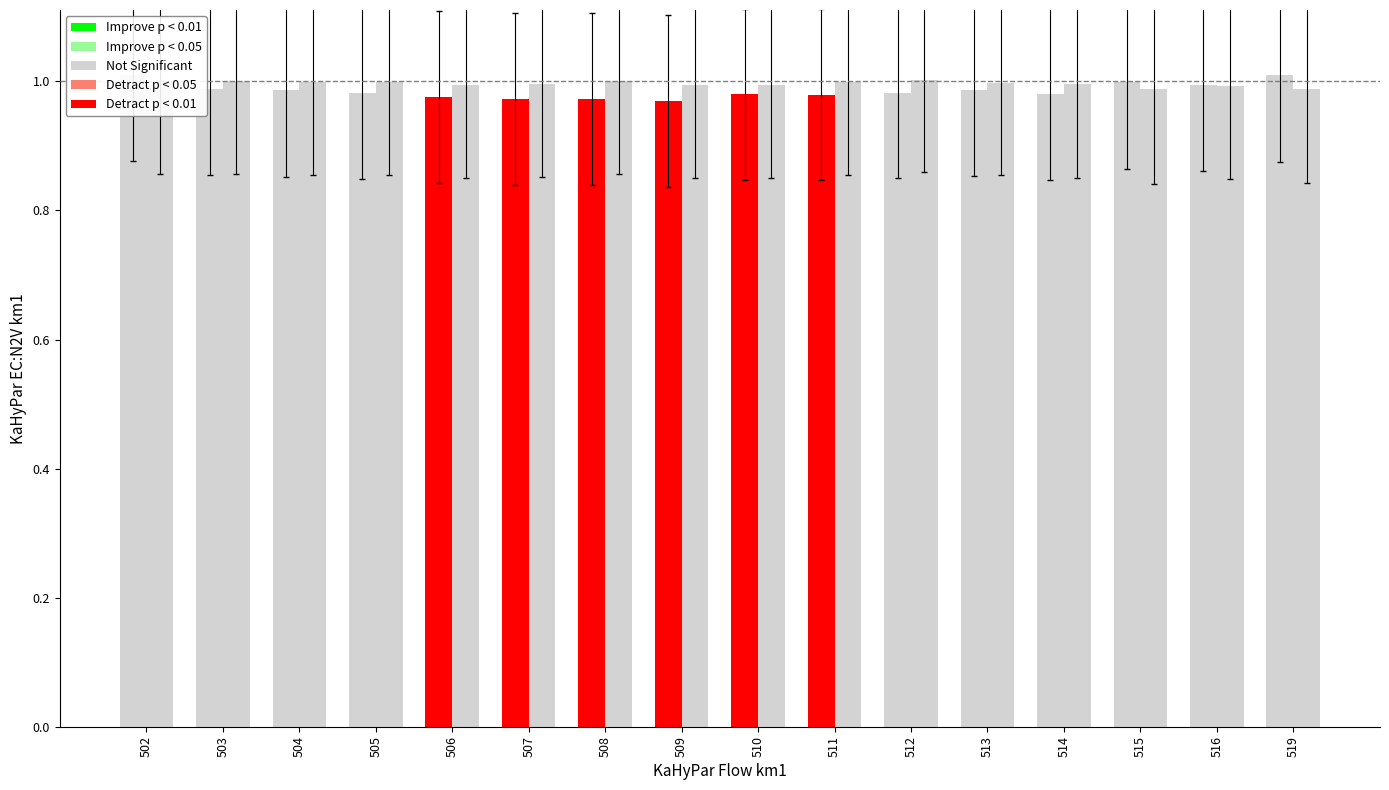

Which series has the largest total across all categories?

col_13/col_9